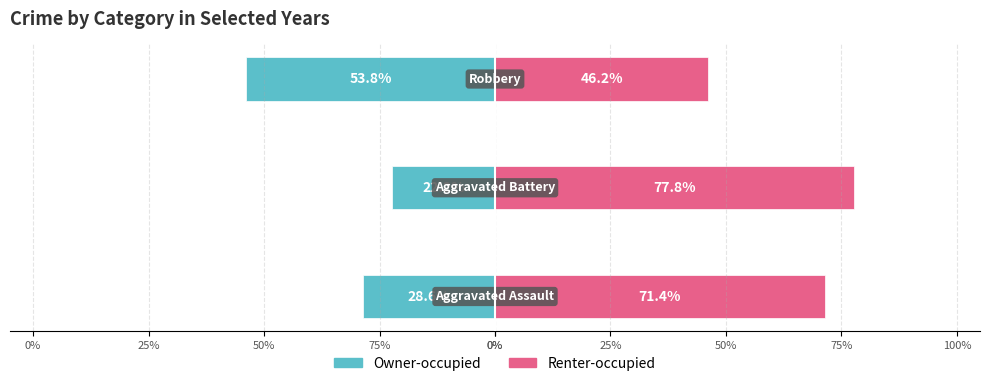

What is the difference between the Owner-occupied values at 50% and 0%?

25.3